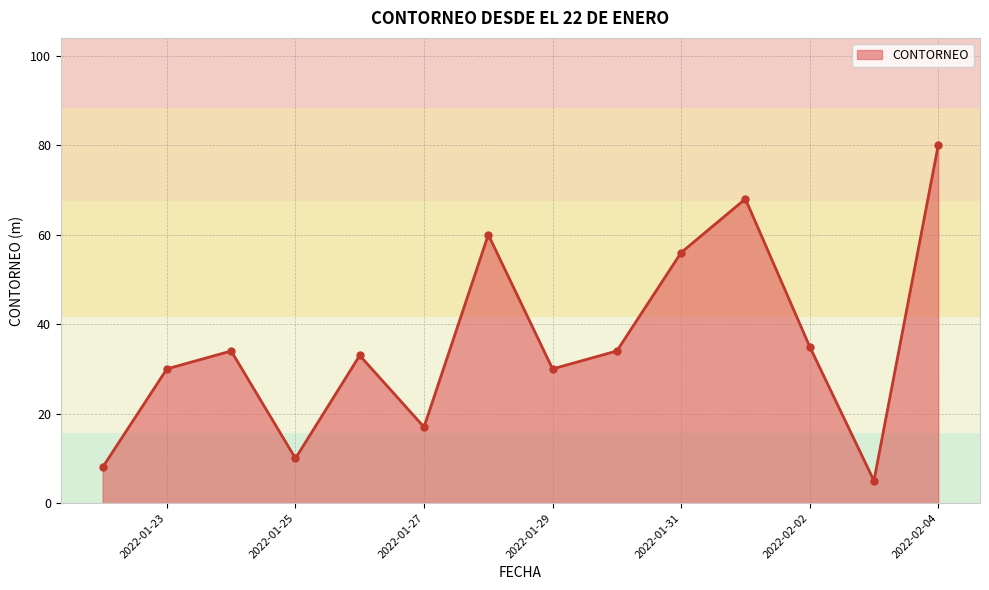

How many interior local valleys (lower than both neighbors) does the data have?

4